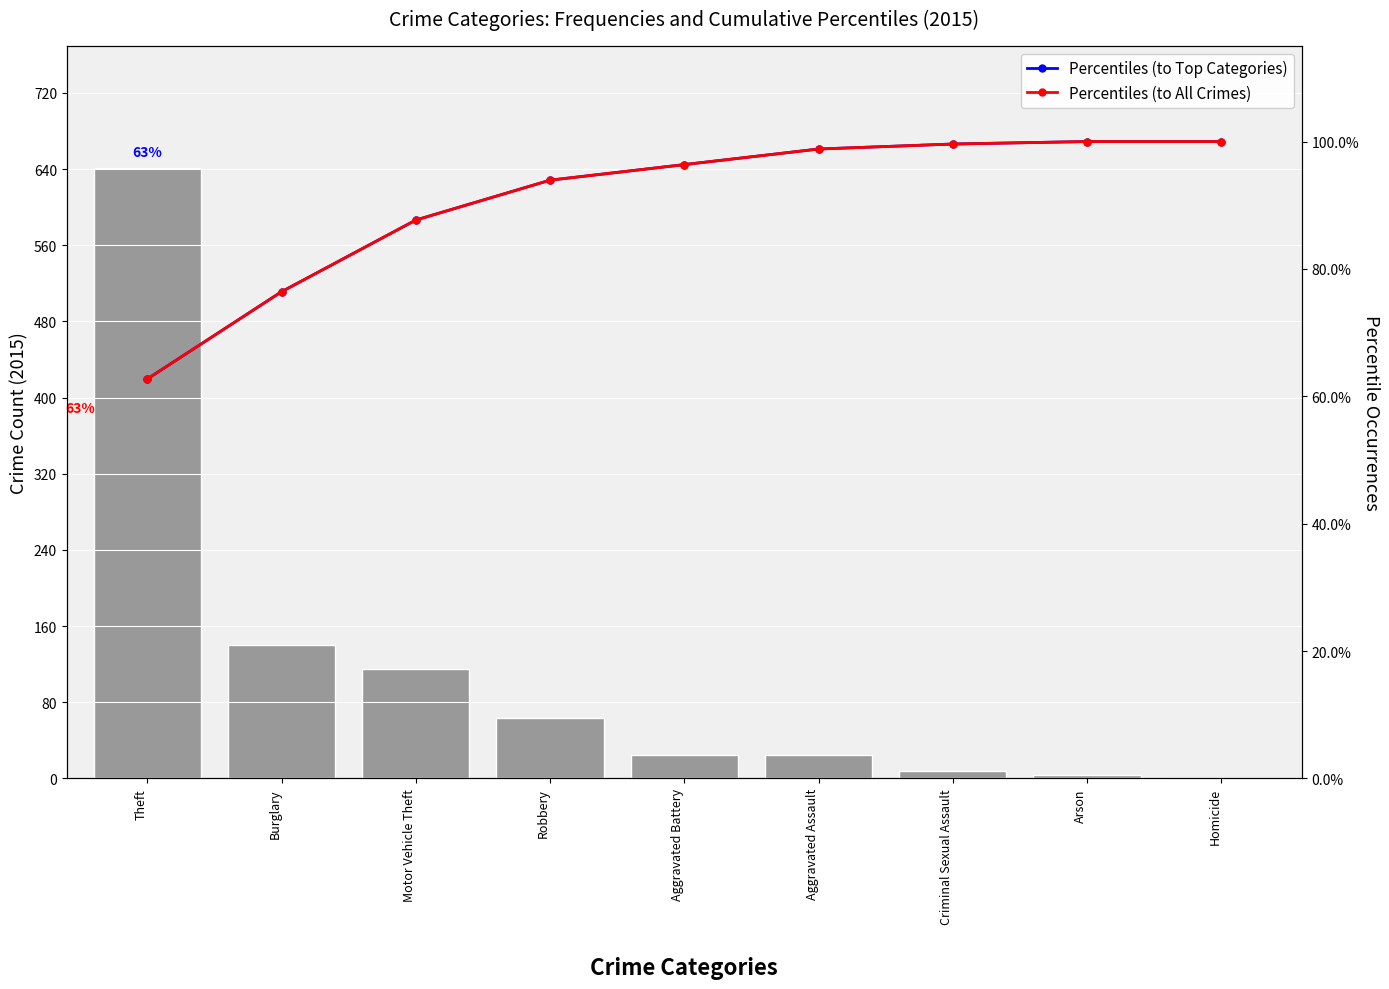

Which category has the lowest value in the Percentiles (to All Crimes) series?

Theft